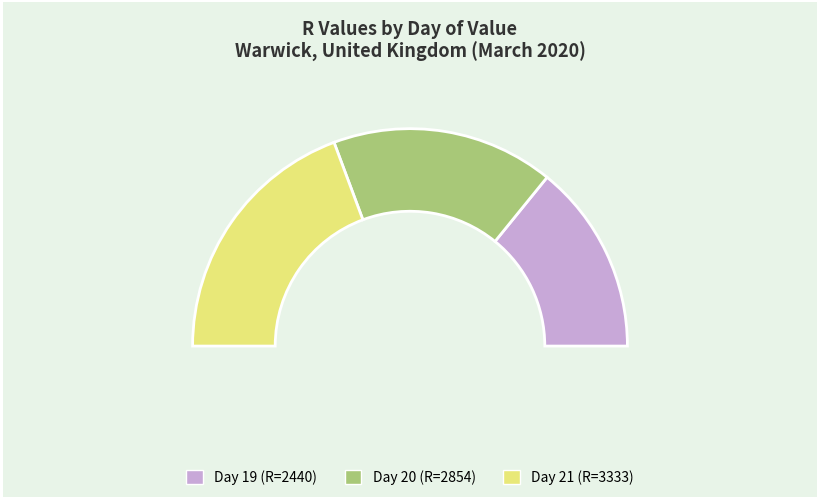

What percentage do 20 and 19 together represent?

61.4%